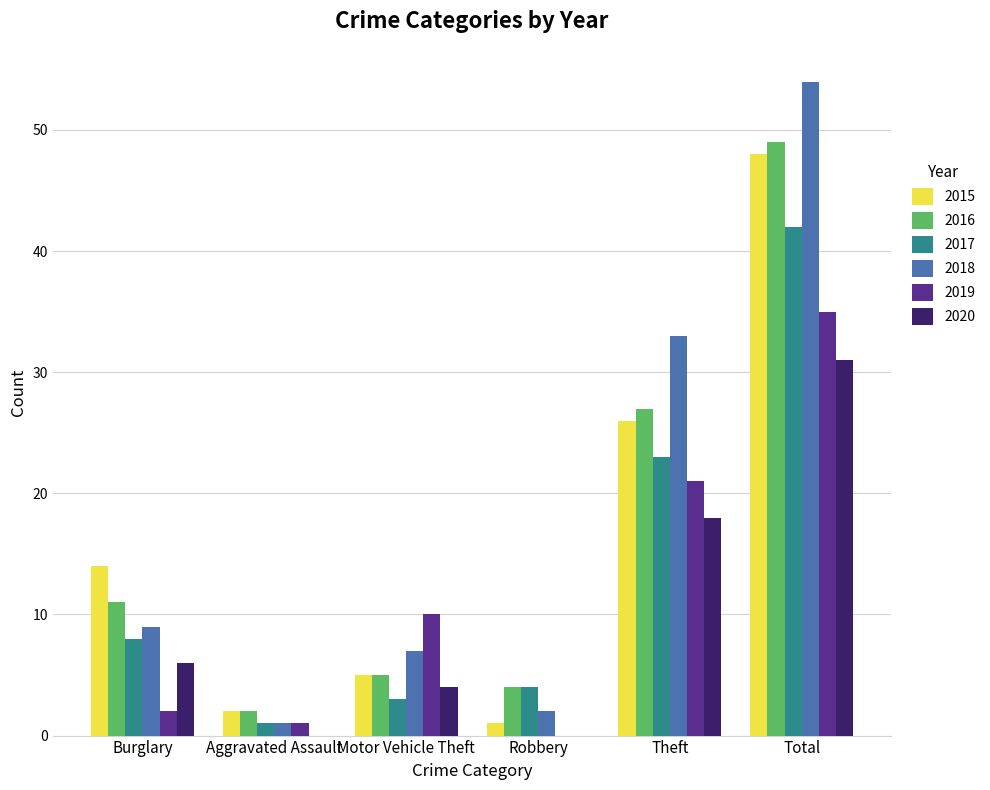

The value of 2019 at Robbery is 0. True or false?

True